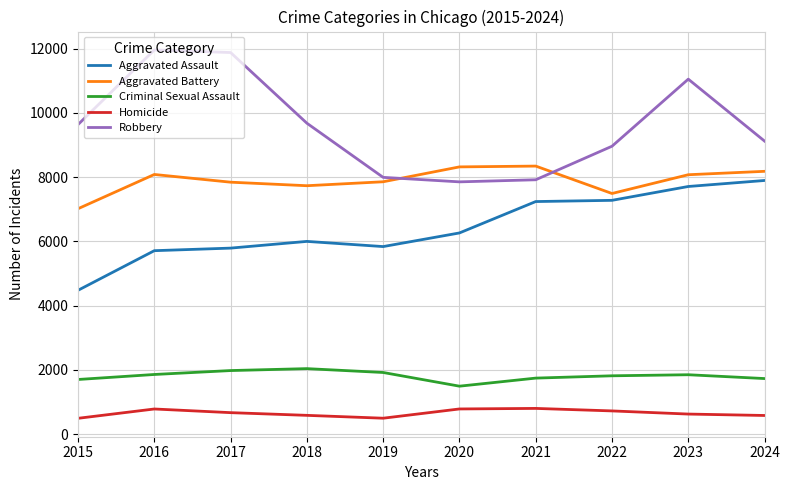

List the series in order of their peak value, lowest first.

Homicide, Criminal Sexual Assault, Aggravated Assault, Aggravated Battery, Robbery